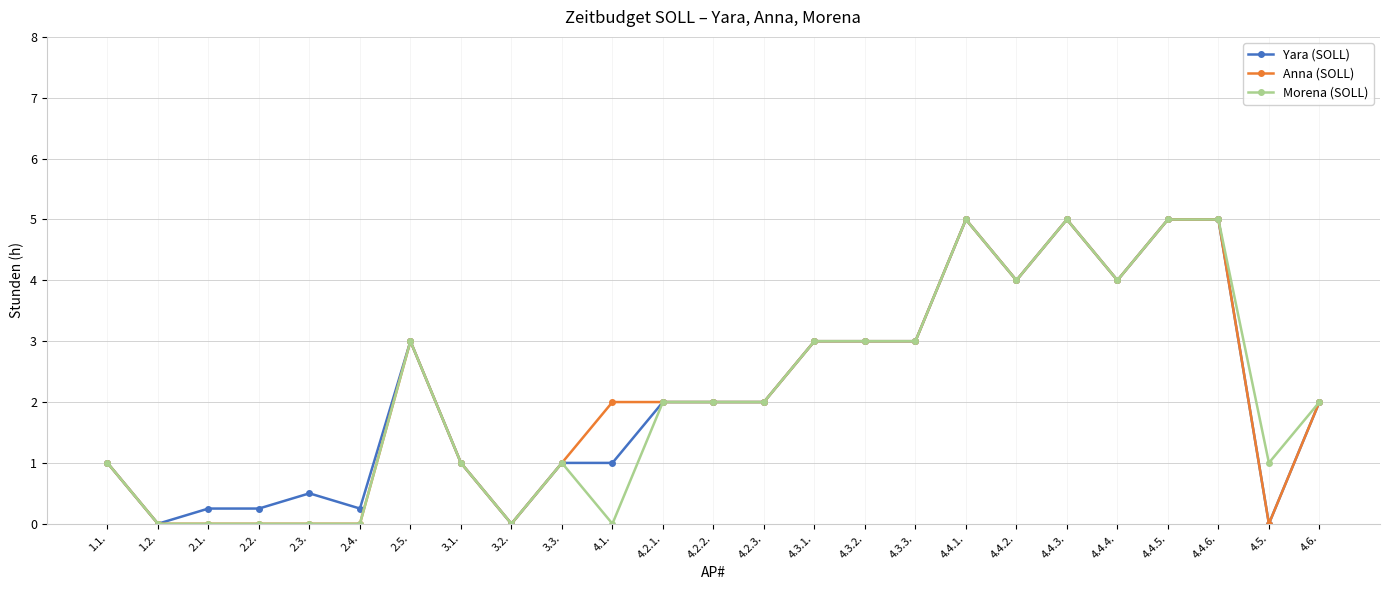

What is the maximum value for Anna (SOLL)?

5.0